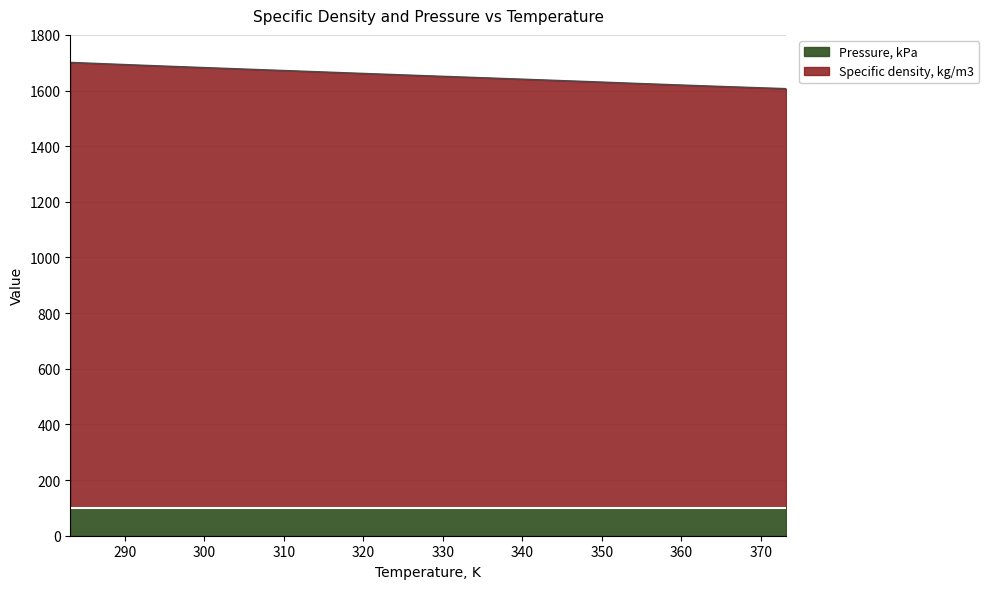

What is the average value?

1653.3